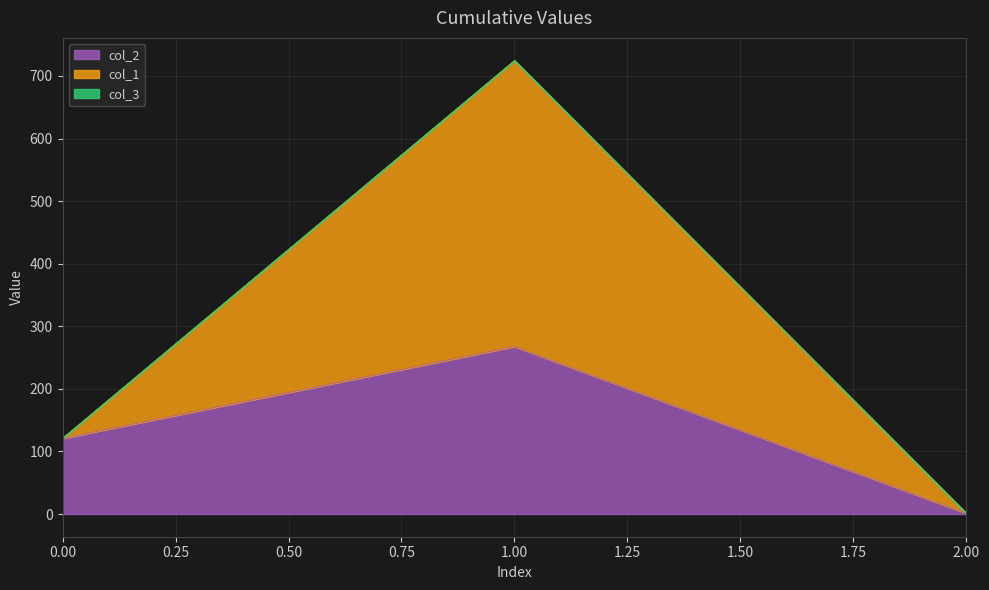

At which category is the sum across all series the highest?

1.00